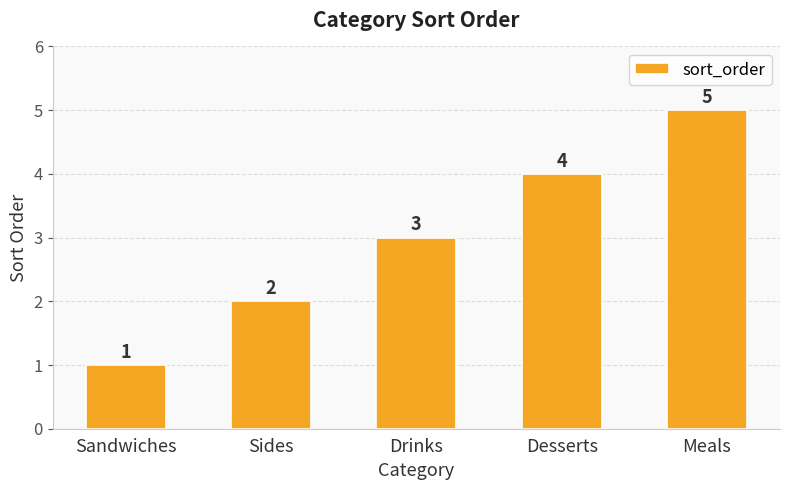

Are the bars horizontal?

No